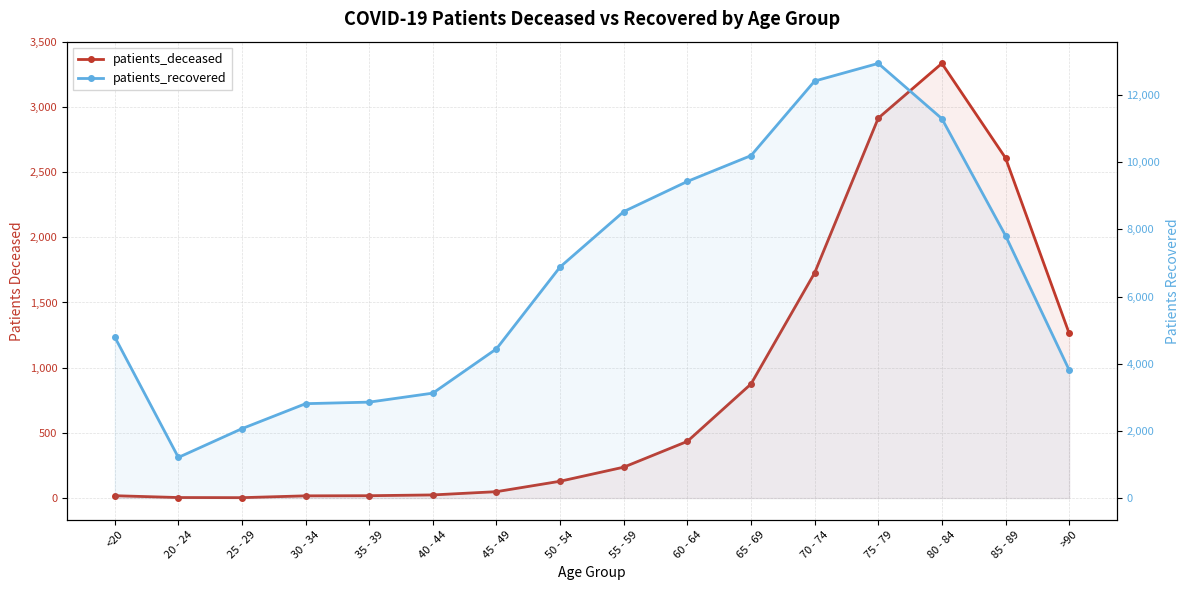

How many values in the patients_recovered series are below 6883?

8